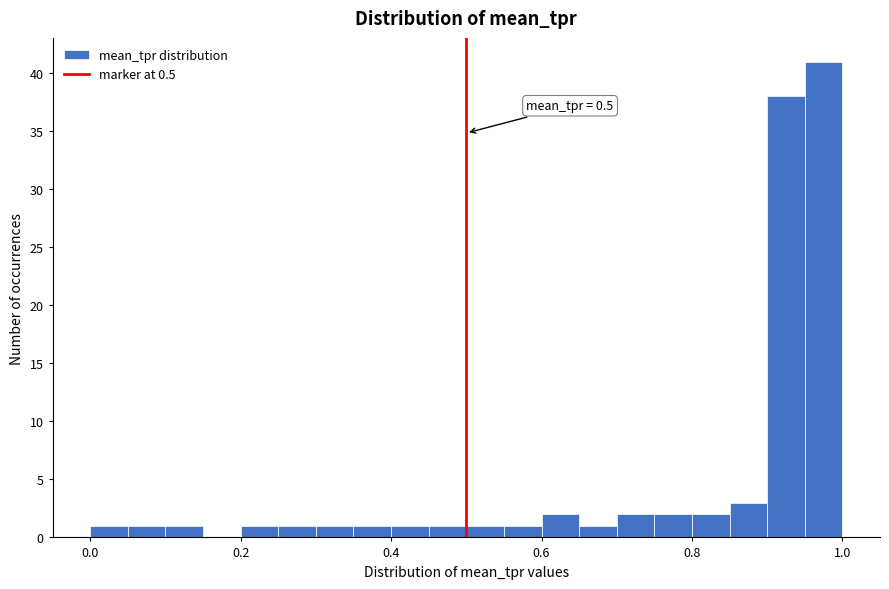

Read against the x-axis, roughly where is the centre of the tallest bar?

0.98